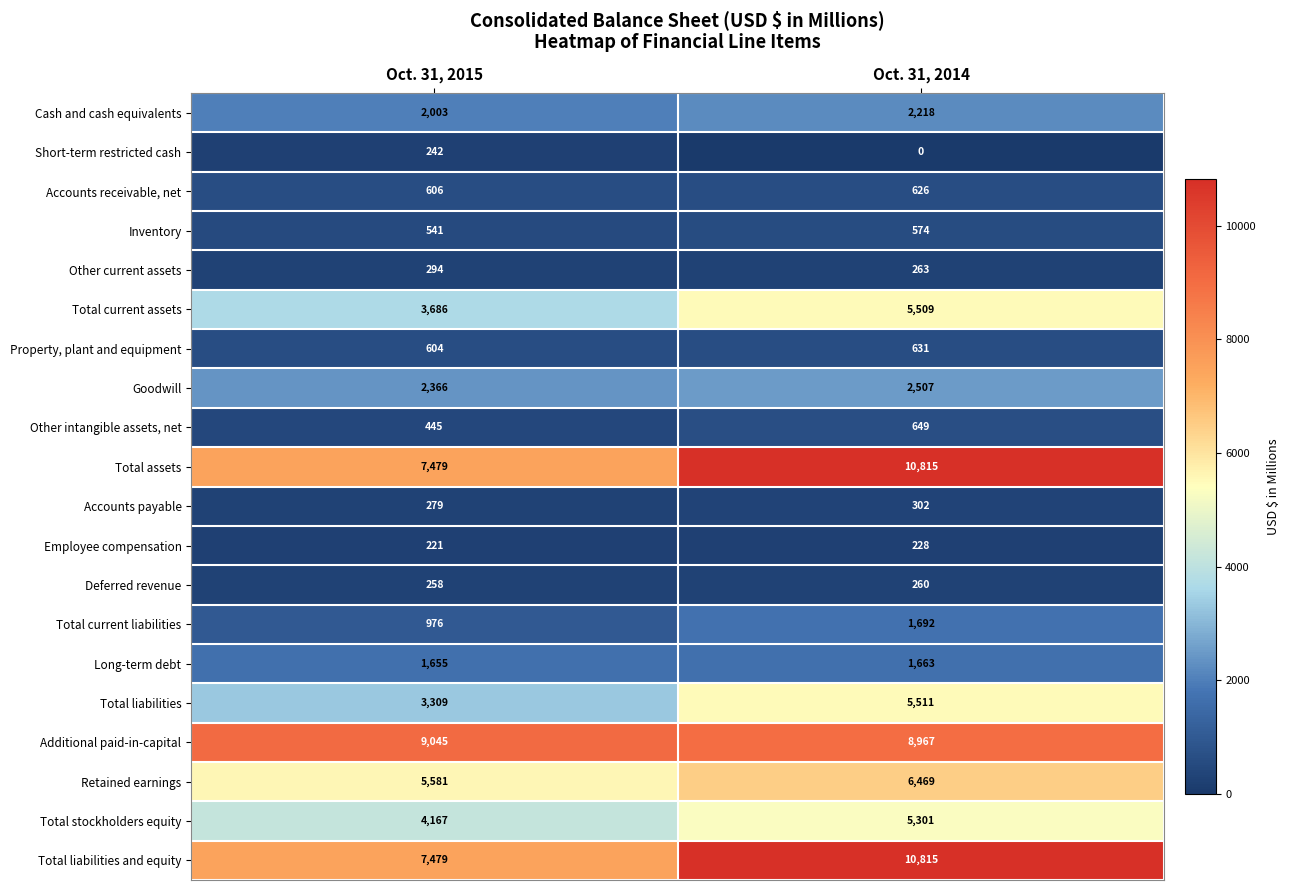

Is the value of Deferred revenue at Oct. 31, 2015 greater than the value of Short-term restricted cash at Oct. 31, 2014?

Yes